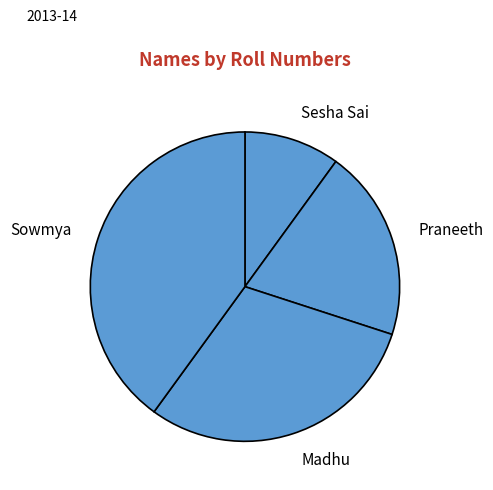

Which has a higher value, Sesha Sai or Sowmya?

Sowmya